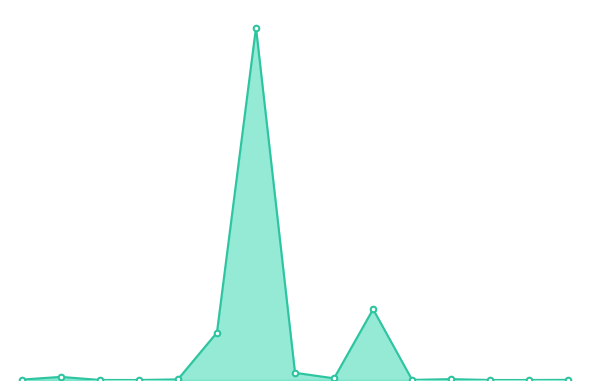

Reading left to right, extract all data points from this chart.

0.1	0.8	0.0	0.0	0.2	11.5	85.6	1.8	0.4	17.2	0.0	0.2	0.0	0.0	0.0